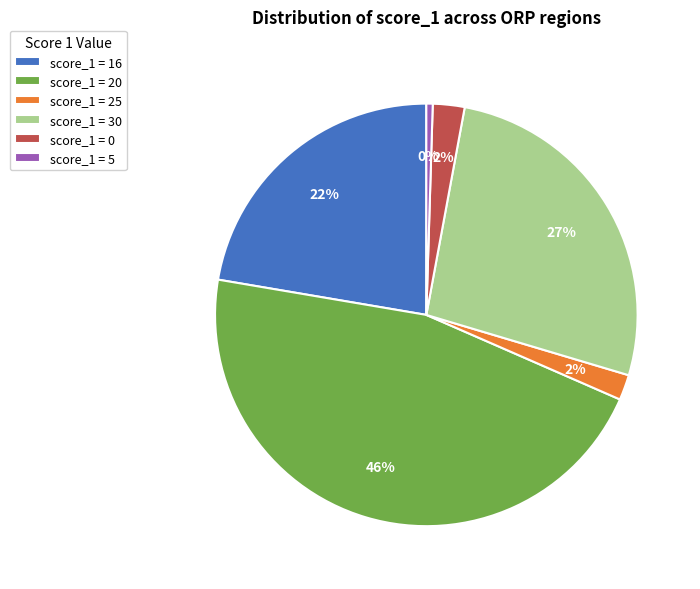

Which slice is the smallest?

score_1 = 5